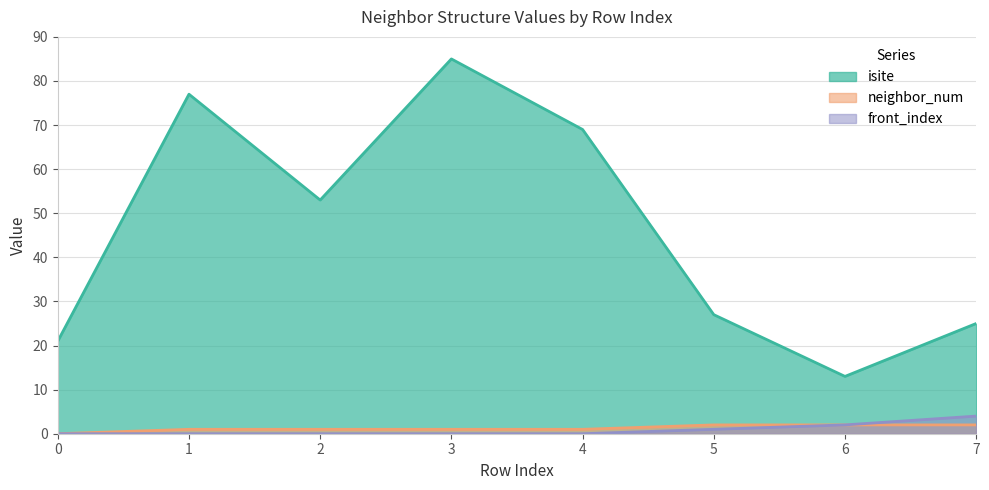

Which series changed the most between 4 and 6?

isite